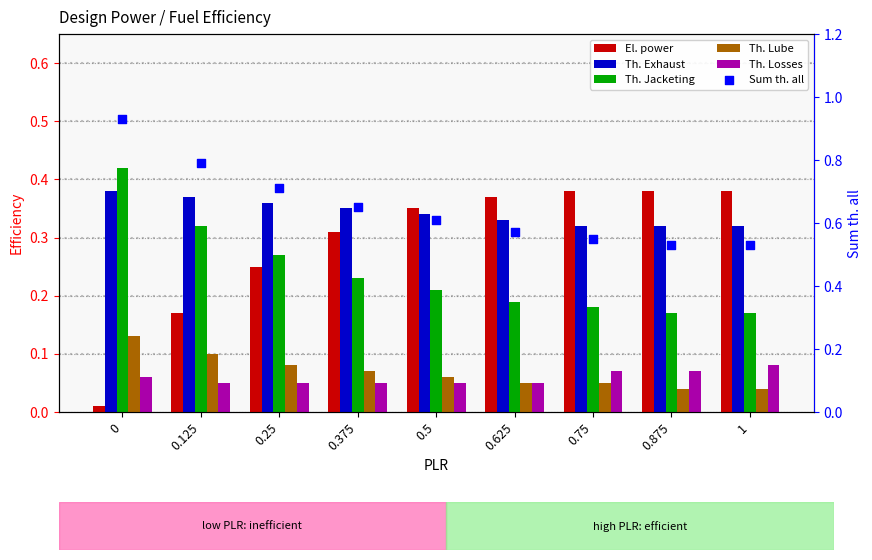

Which series reaches the minimum Y coordinate?

El. power